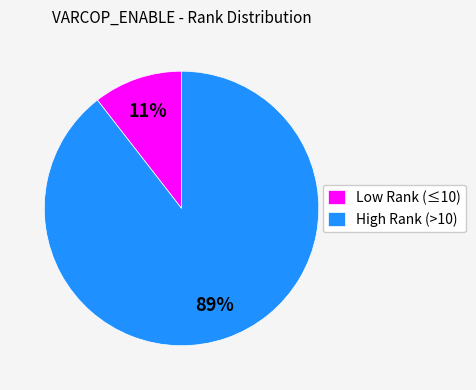

Which has a higher value, Low Rank (≤10) or High Rank (>10)?

High Rank (>10)